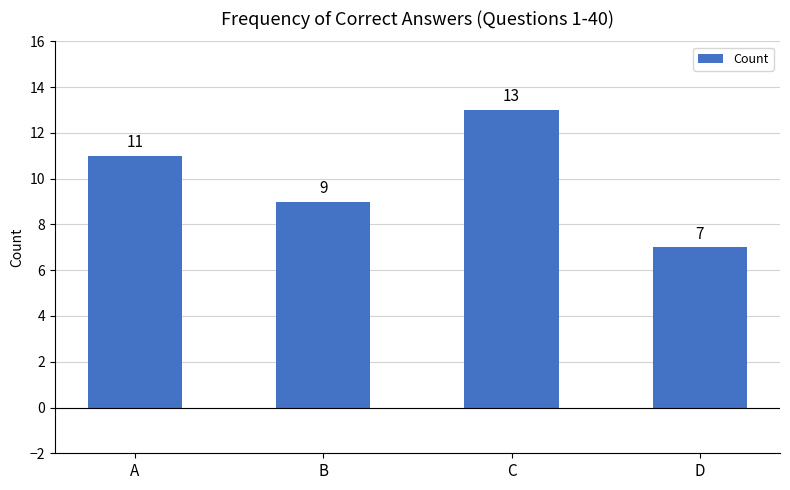

What is the sum of the values at B and A?

20